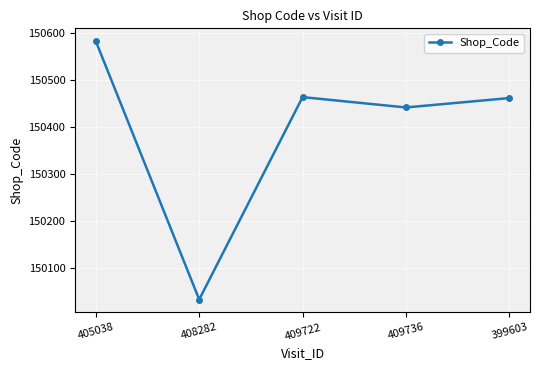

What position from the right is 405038?

5